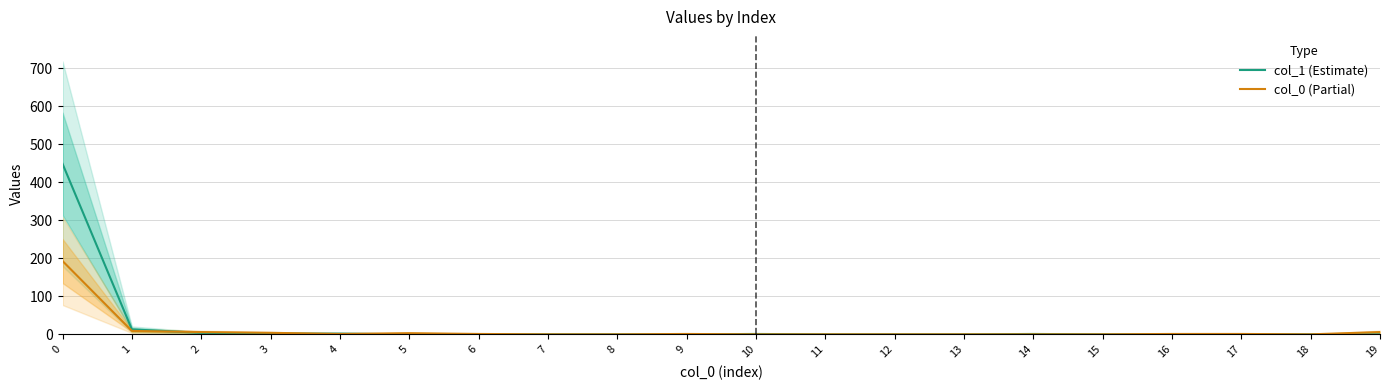

How many times do col_0 (Partial) and col_1 (Estimate) cross each other?

4